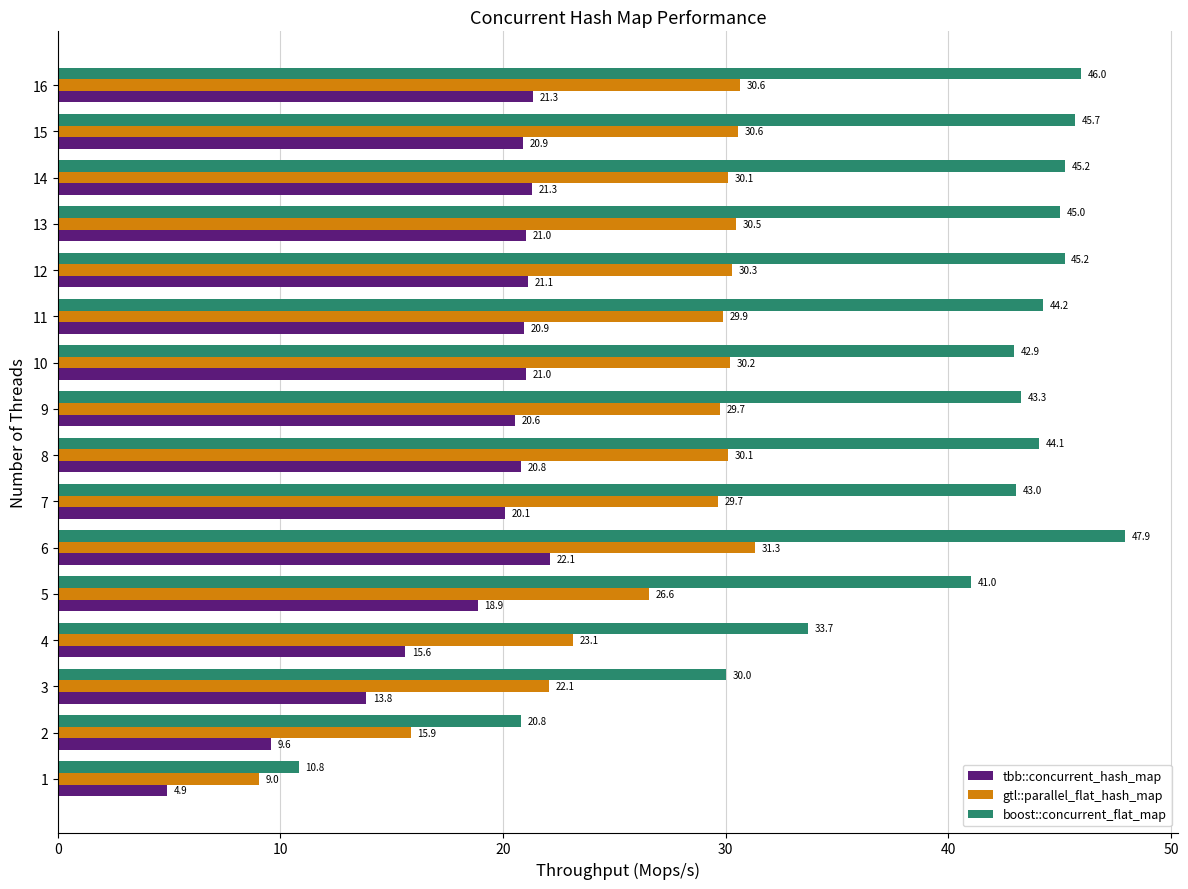

Is it true that gtl::parallel_flat_hash_map equals 7.5 at 8?

False